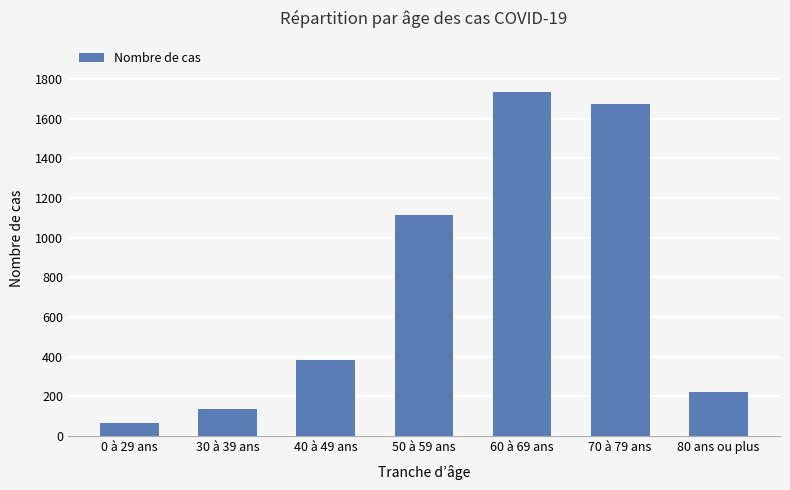

What is the sum of the values at 50 à 59 ans and 70 à 79 ans?

2786